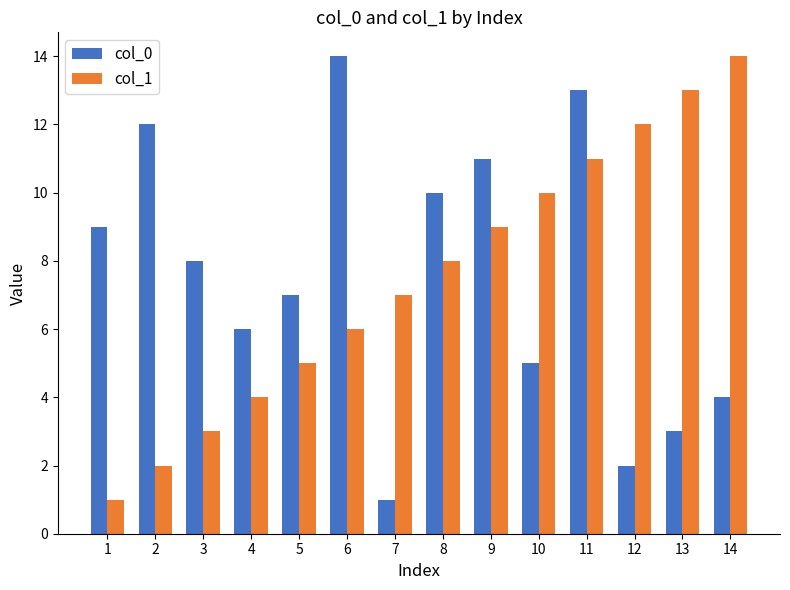

What is the value of the col_0 bar at the 1st from the left?

9